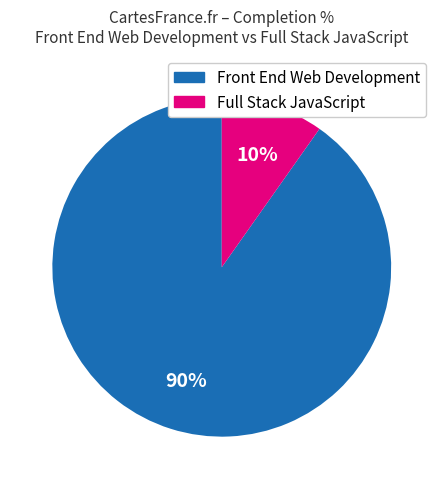

To the nearest percent, what is the difference between the Full Stack JavaScript and Front End Web Development slice percentages?

80%